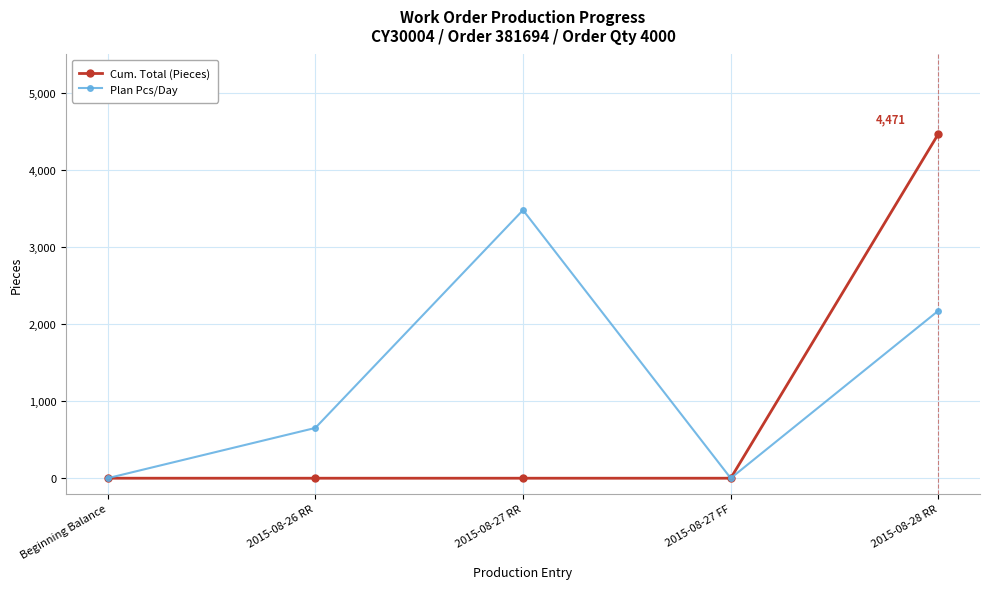

What is the sum of the Cum. Total (Pieces) values at 2015-08-28 RR and Beginning Balance?

4471.2